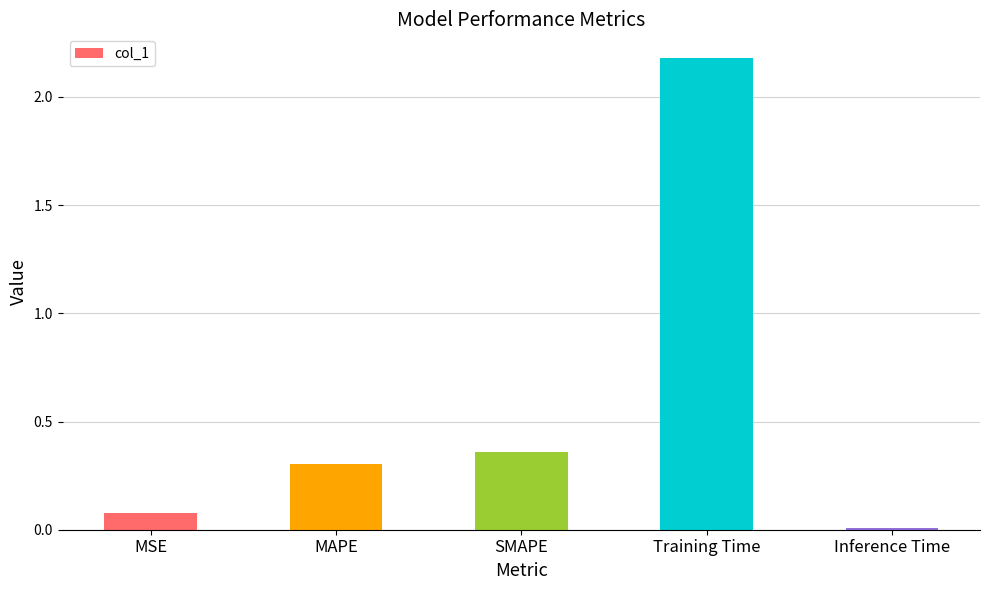

Is it true that the value at Inference Time is 0.0?

True